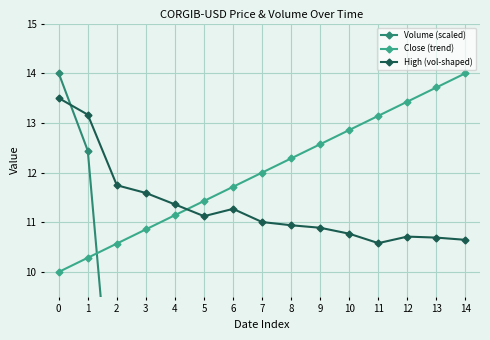

Which series has the largest range (max minus min)?

Volume (scaled)